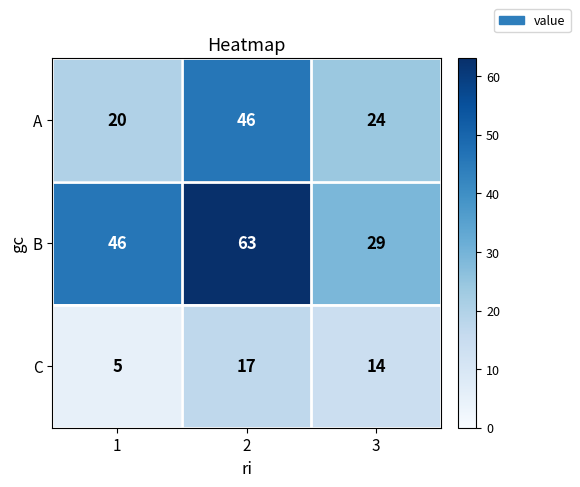

Which series has the largest total across all categories?

B